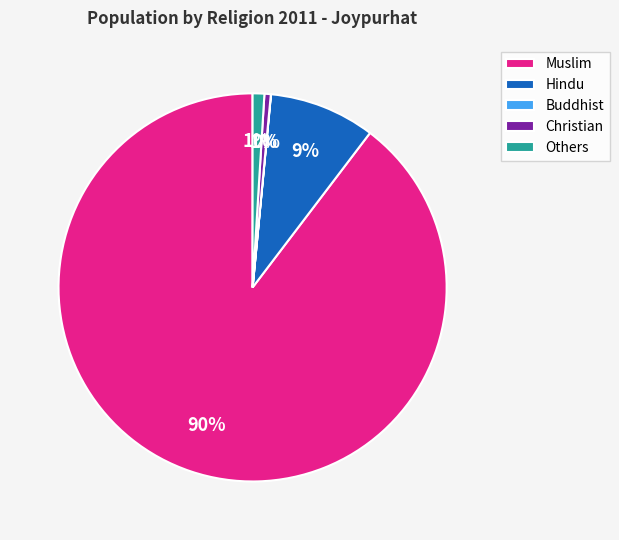

Is Hindu the majority of the pie?

No